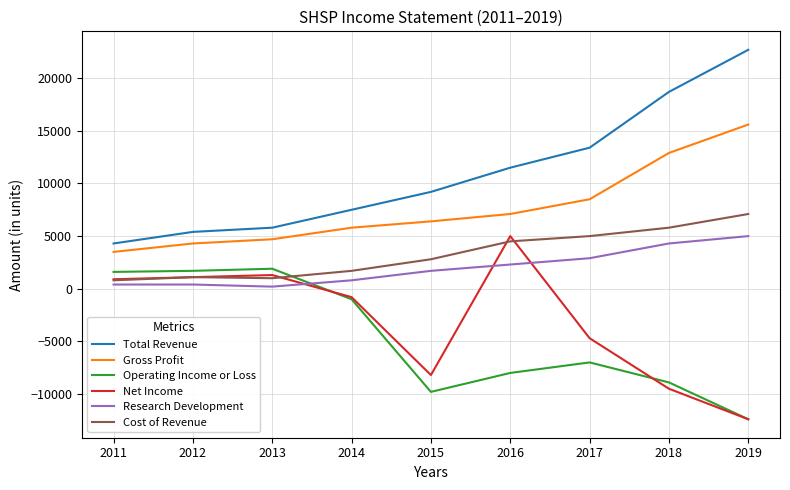

What is the difference between the Operating Income or Loss values at 2017 and 2016?

1000